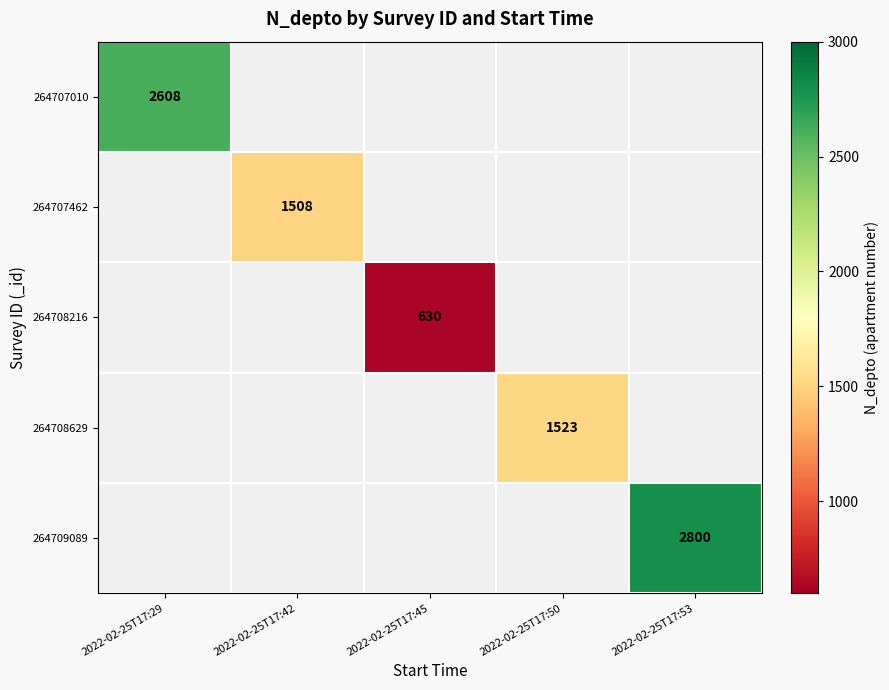

The value of 264708216 at 2022-02-25T17:45 is 161. True or false?

False